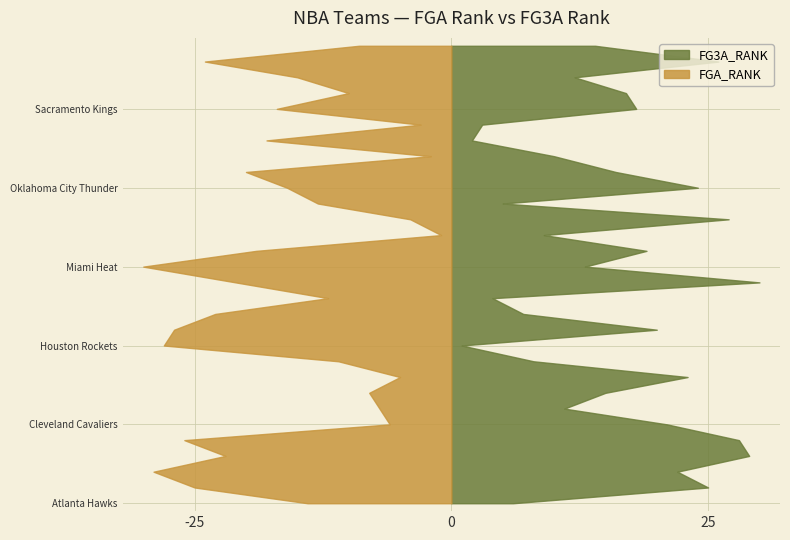

Reading left to right, extract all data points from this chart.

FGA_RANK: 14	25	29	22	26	6	7	8	5	11	28	27	23	12	21	30	19	1	4	13	16	20	2	18	3	17	10	15	24	9
FG3A_RANK: 6	25	22	29	28	21	11	15	23	8	1	20	7	4	30	13	19	9	27	5	24	16	10	2	3	18	17	12	26	14